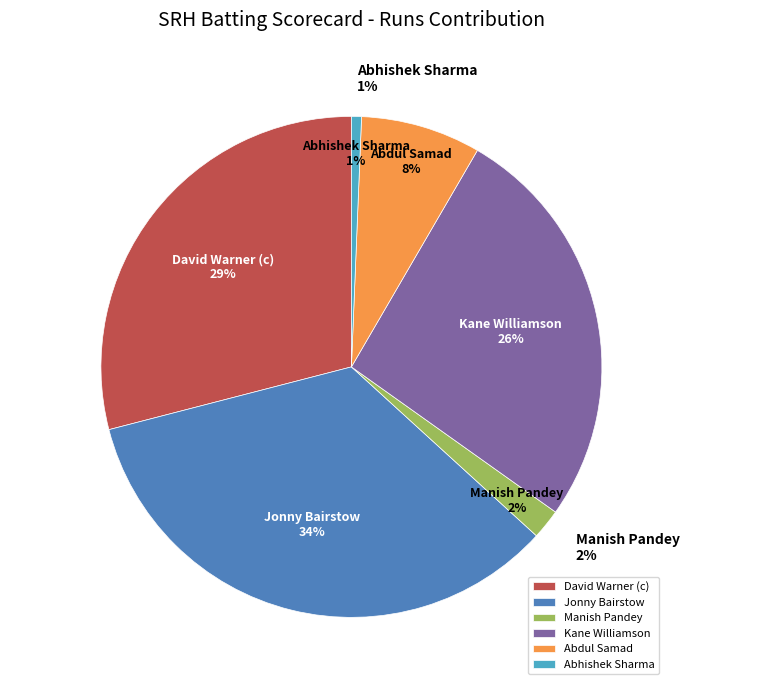

What is the total percentage of Abhishek Sharma and David Warner (c)?

29.7%